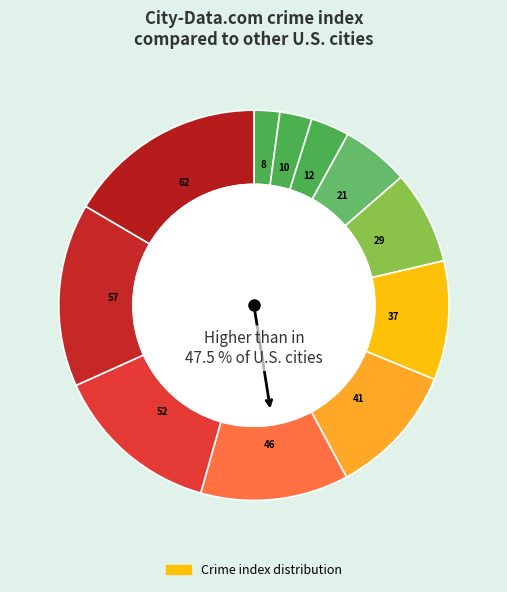

How many slices are in this pie chart?

11